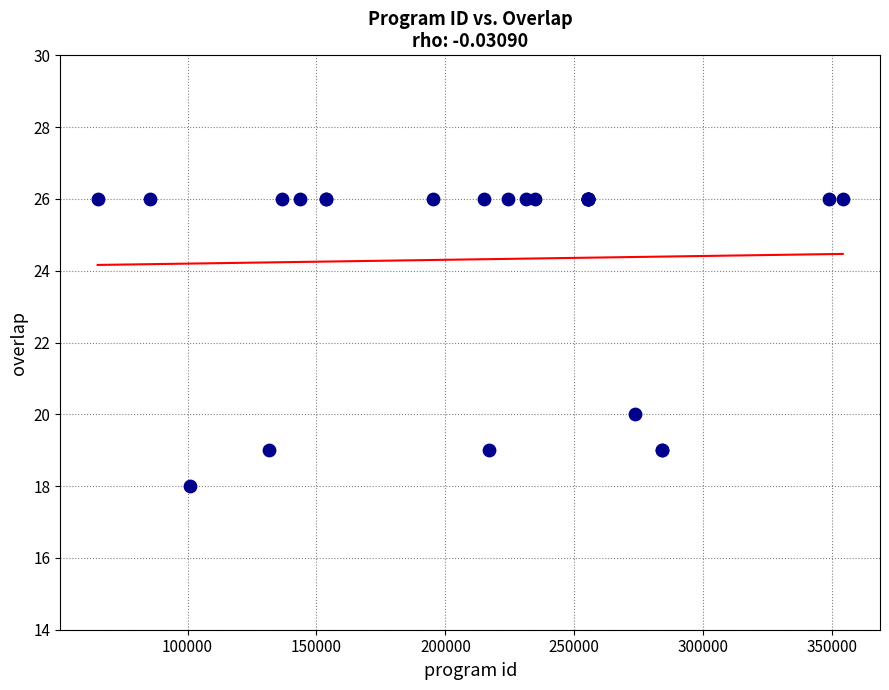

What Y value in the scatter plot is closest to 22?

20